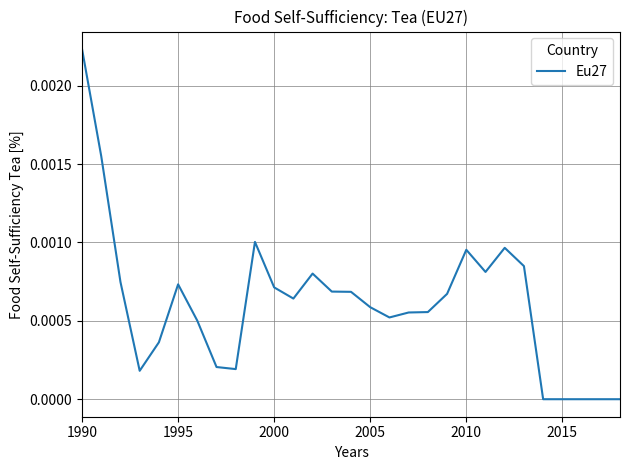

Which label corresponds to the largest value in the chart?

1990